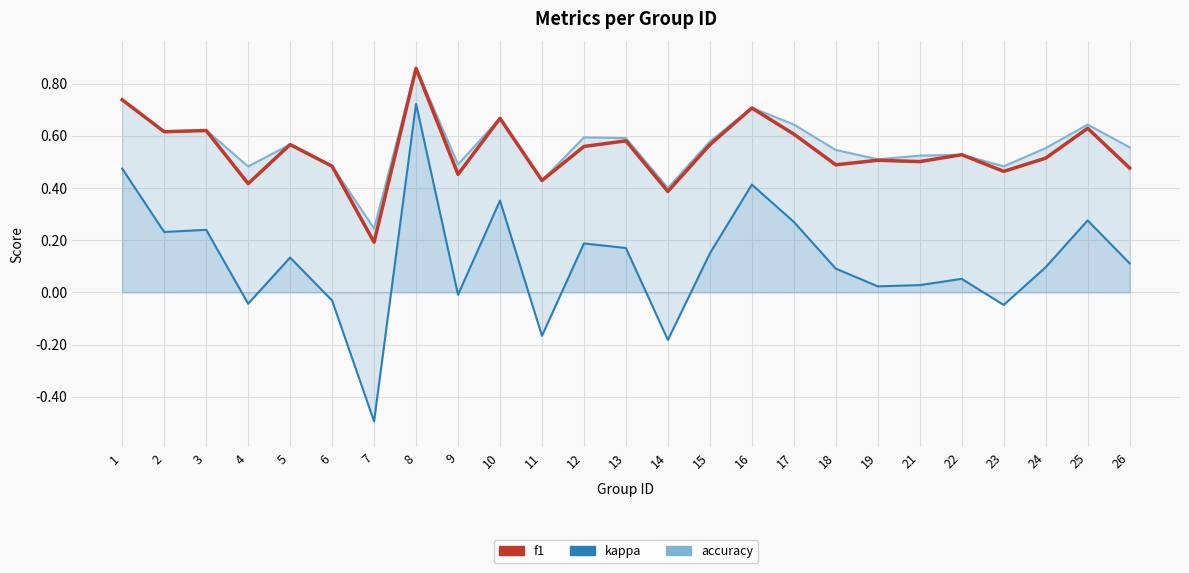

True or false: f1 has a value of 0.5 at 6.

True